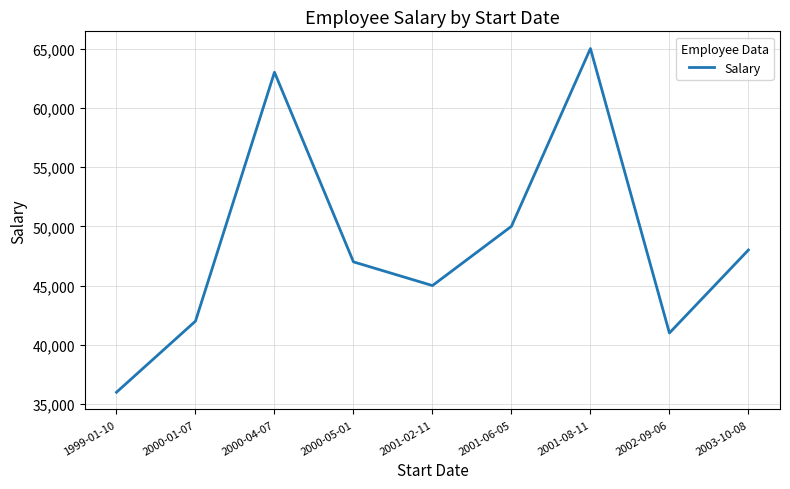

Is it true that the value at 2003-10-08 is 85436?

False